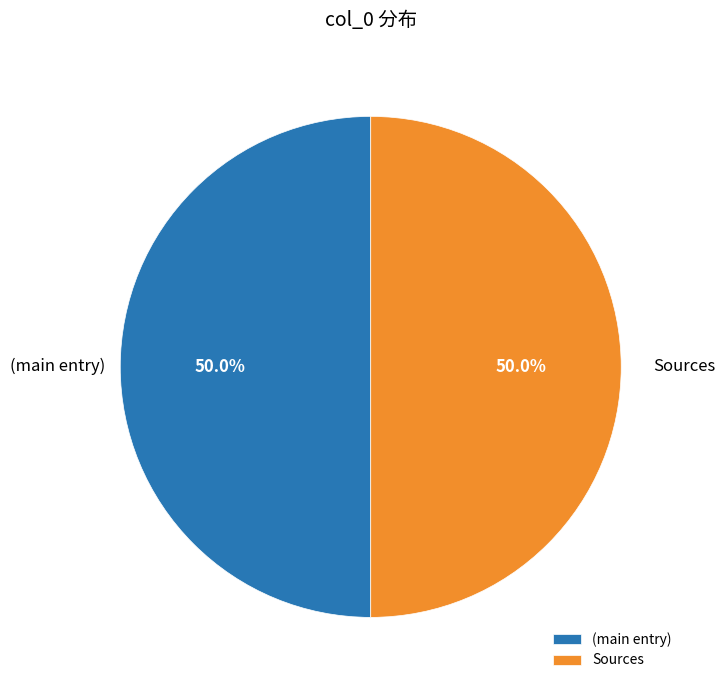

How many slices are in this pie chart?

2